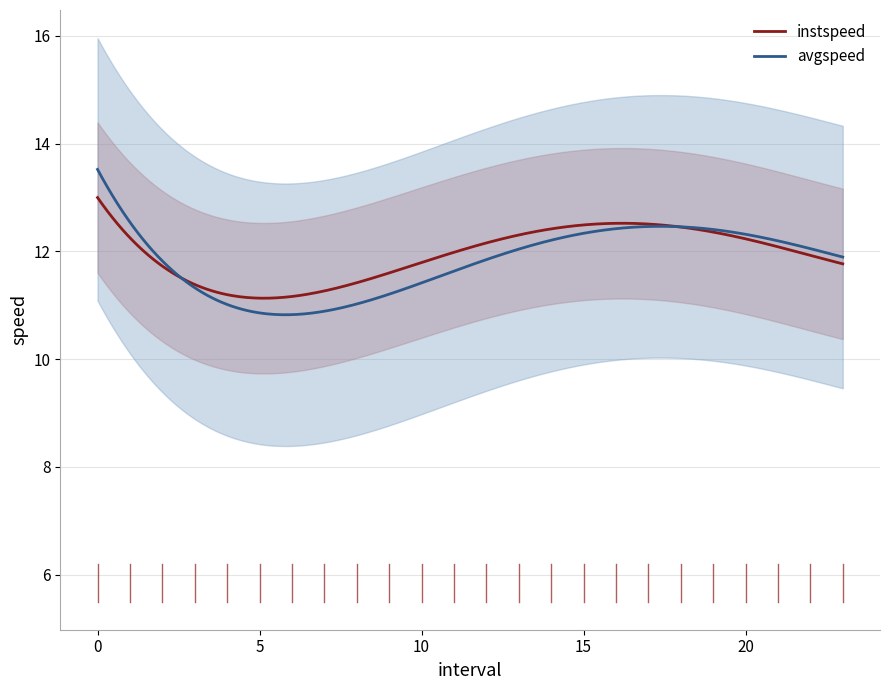

Which series ends up on top after the final intersection of avgspeed and instspeed?

avgspeed